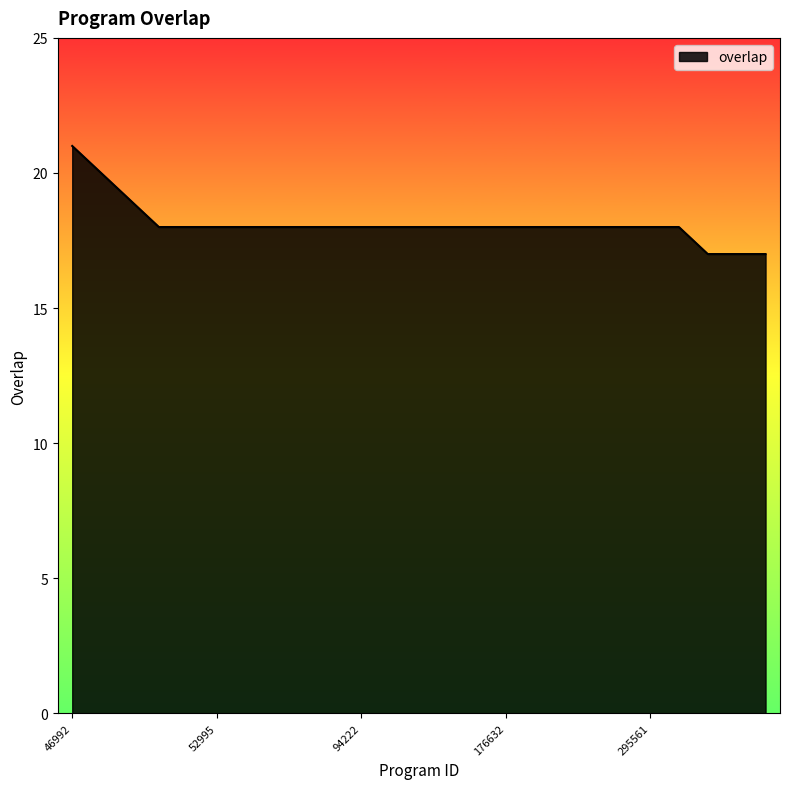

Reading left to right, list all the values displayed in this chart.

21	20	19	18	18	18	18	18	18	18	18	18	18	18	18	18	18	18	18	18	18	18	17	17	17